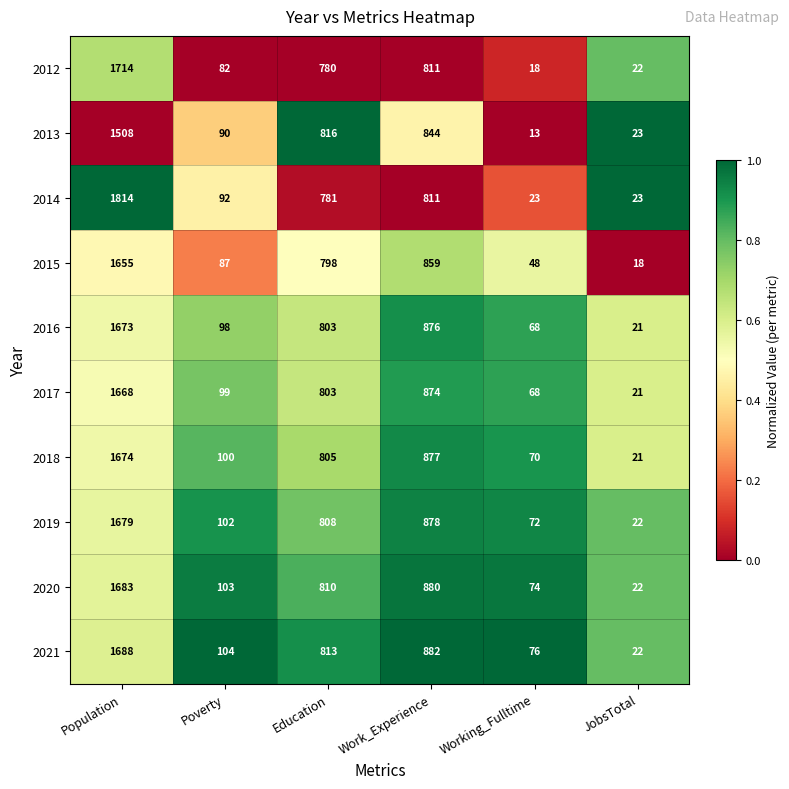

Which series has the largest total across all categories?

2021